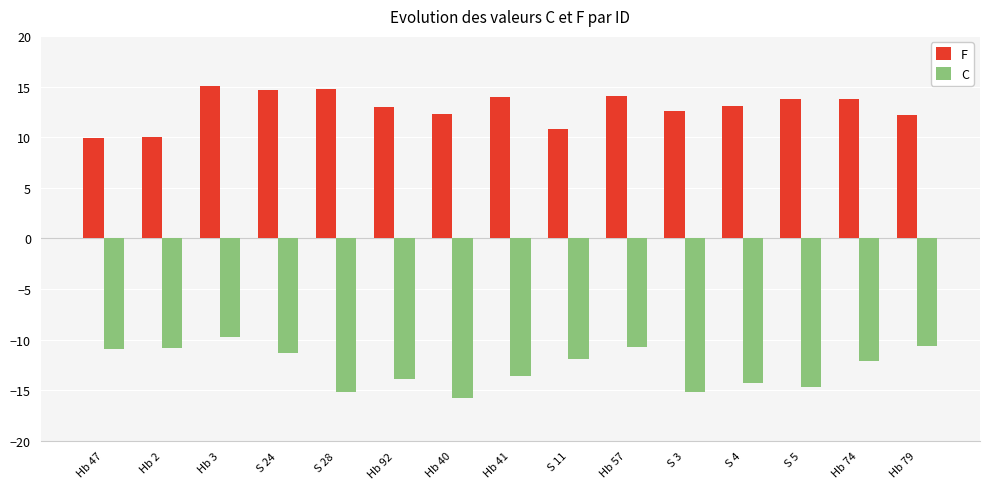

The F series shows 13.1 at S 4. True or false?

True